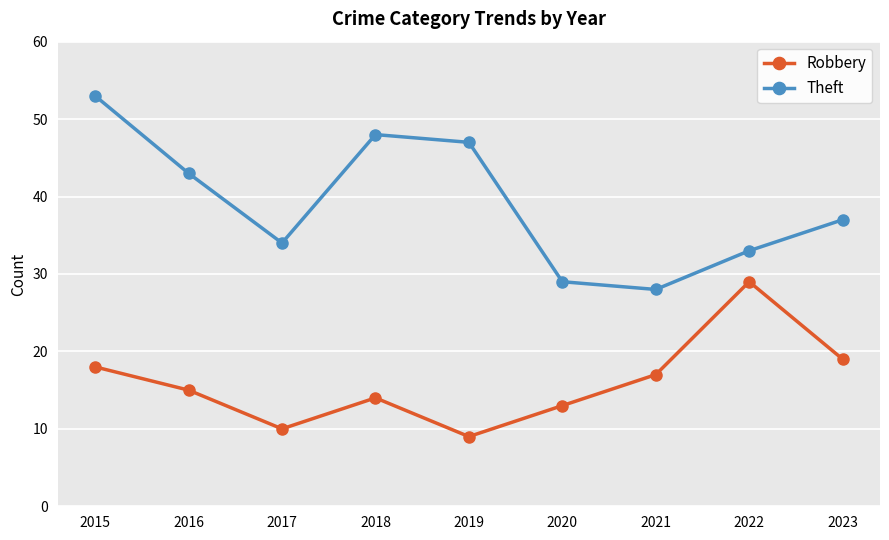

How many interior local valleys does the Theft series have?

2